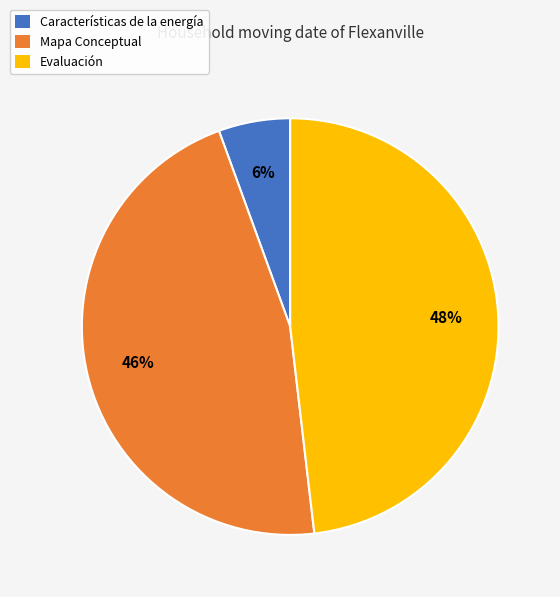

To the nearest percent, what portion does Características de la energía represent?

6%